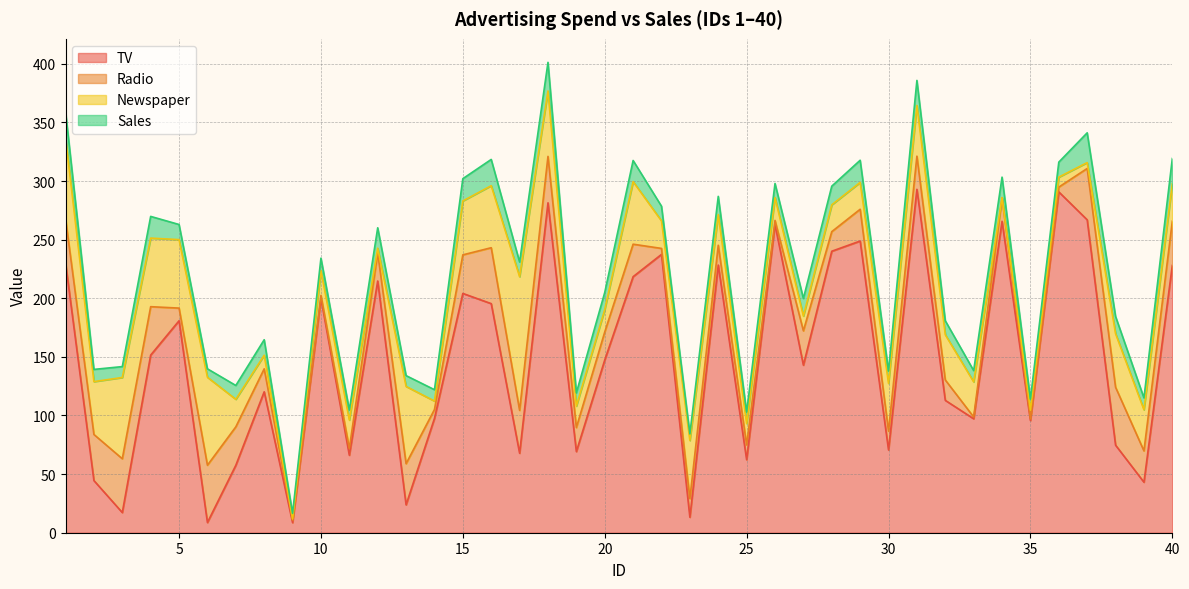

Between which two adjacent categories do Radio and Newspaper first intersect?

6 and 7